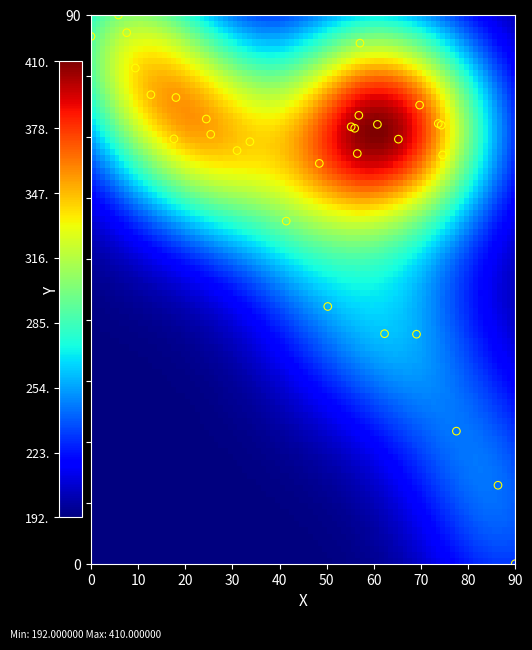

What Y value in the scatter plot is closest to 45?

42.2